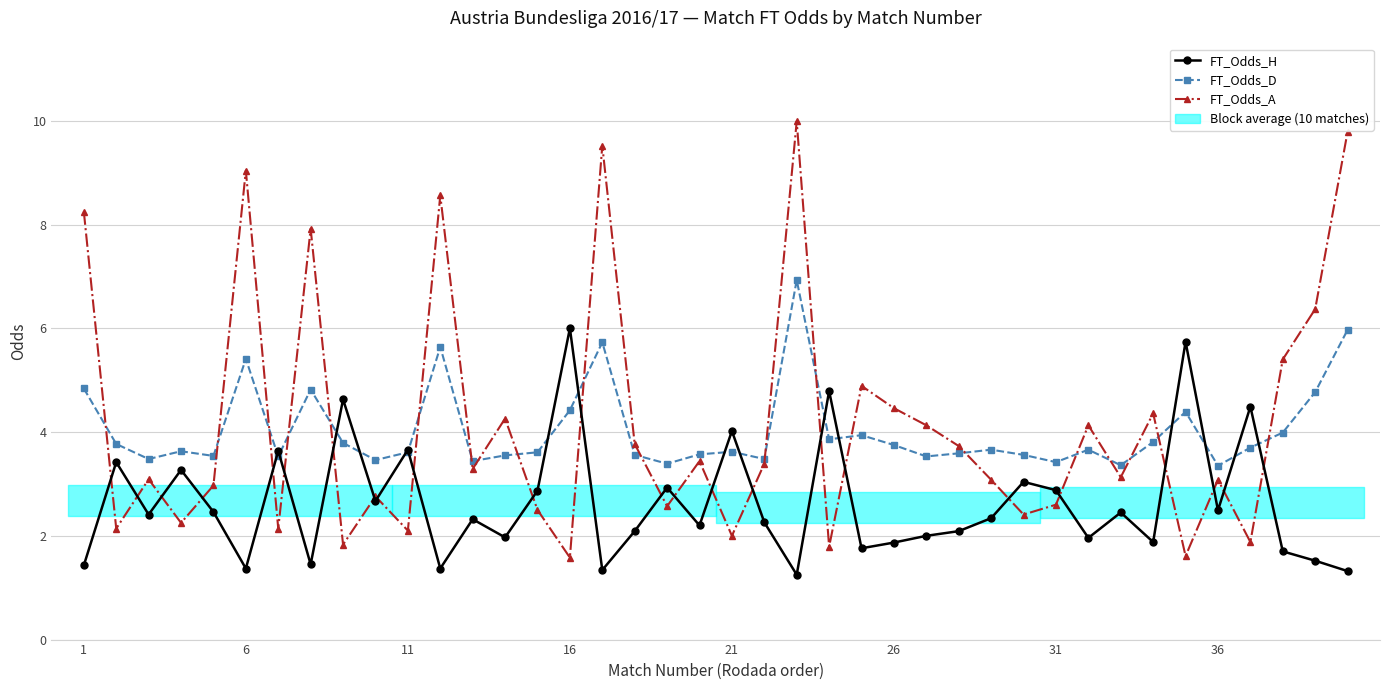

At how many categories does at least one series exceed 7?

7